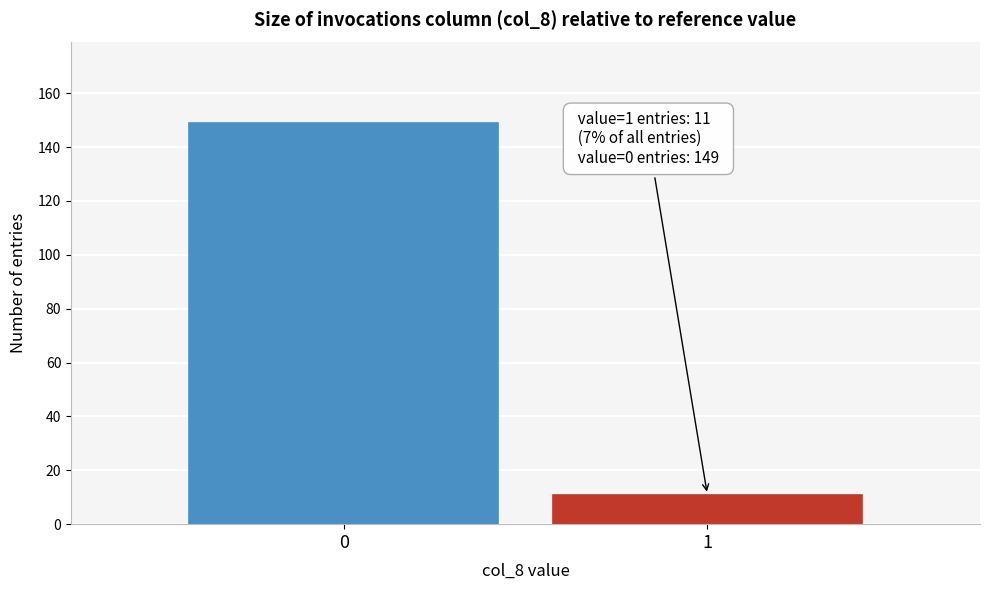

Reading left to right, list all the values displayed in this chart.

149	11